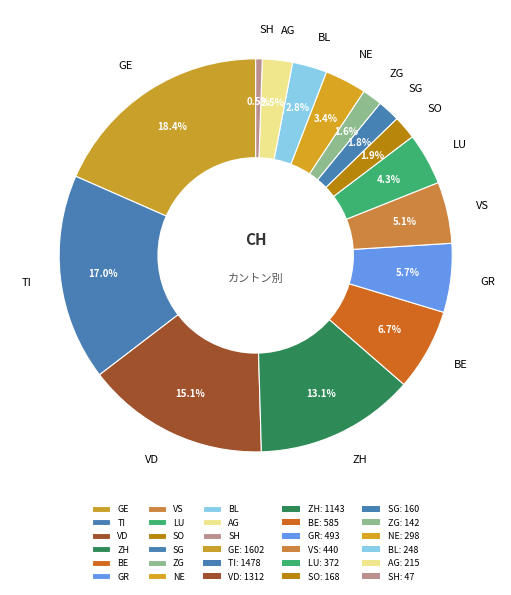

To the nearest percent, what portion does BE represent?

7%